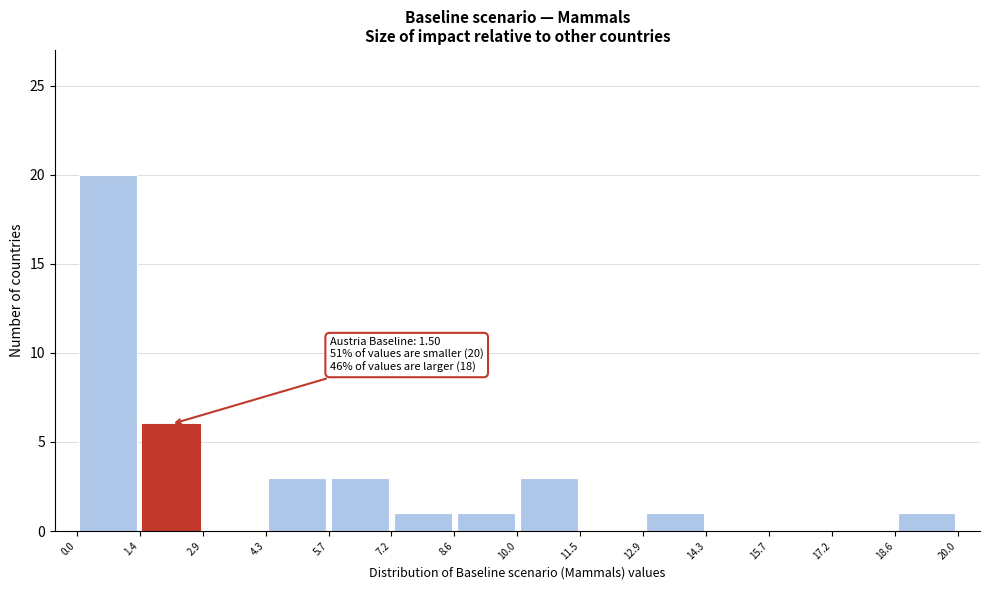

Over which range of the x-axis is the bar tallest?

0.0 to 1.4